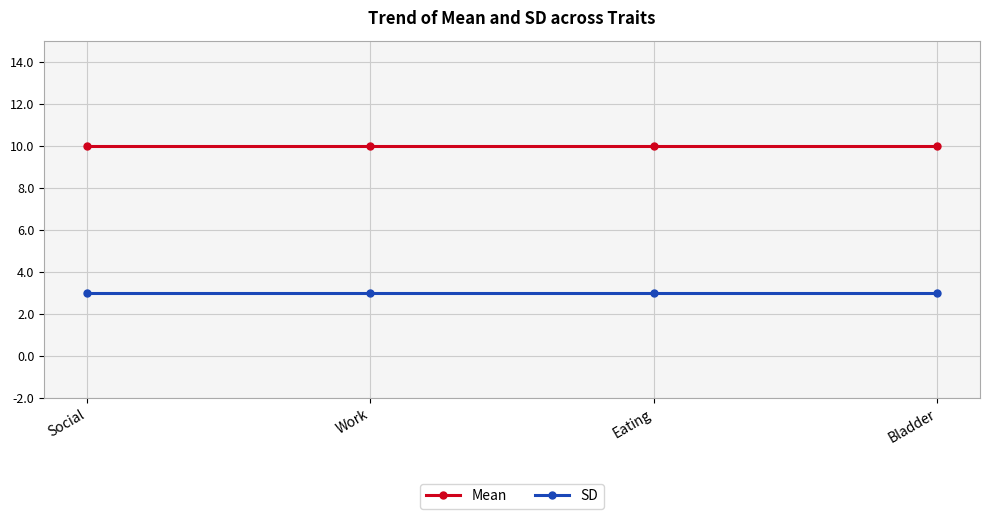

What is the average value of the SD series?

3